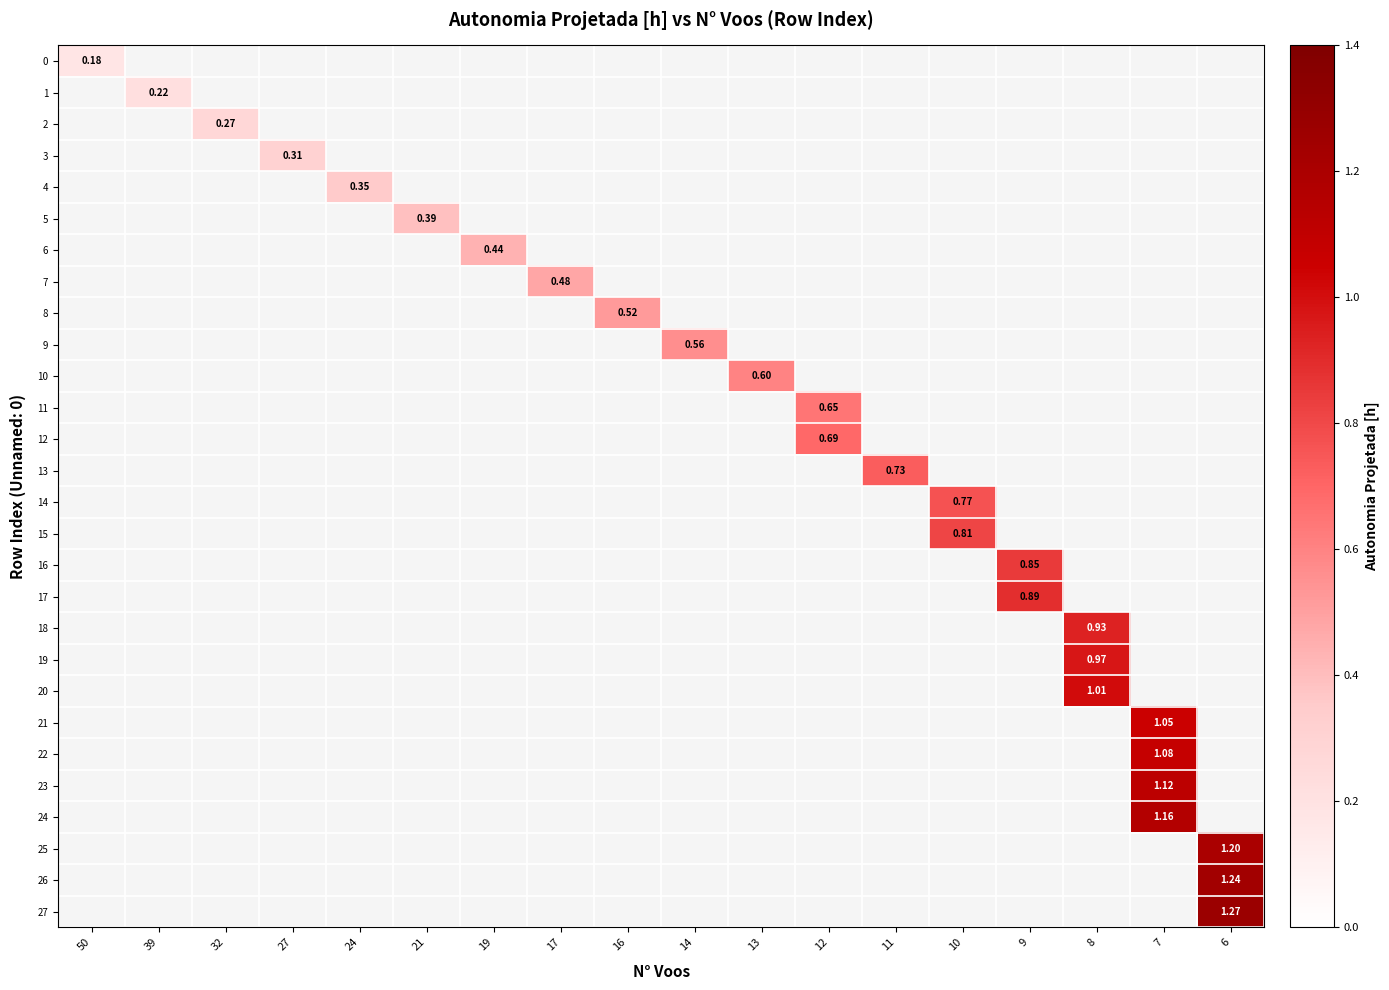

How many values in row_10 are above zero?

1